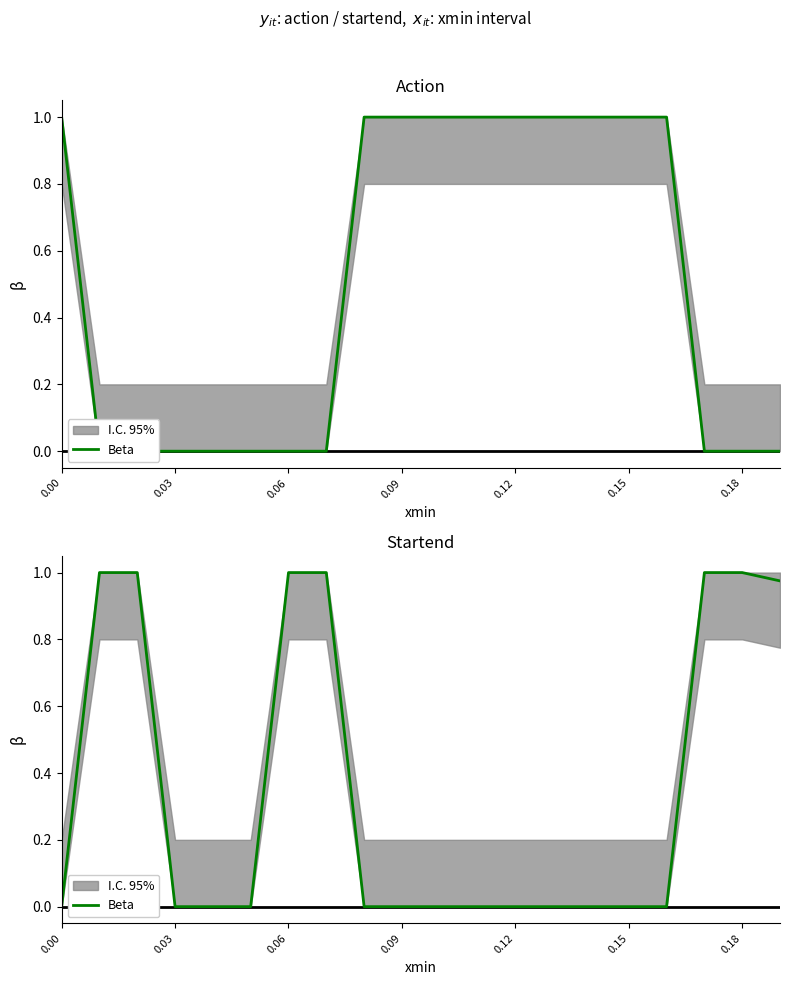

How many lines are shown in the chart?

1